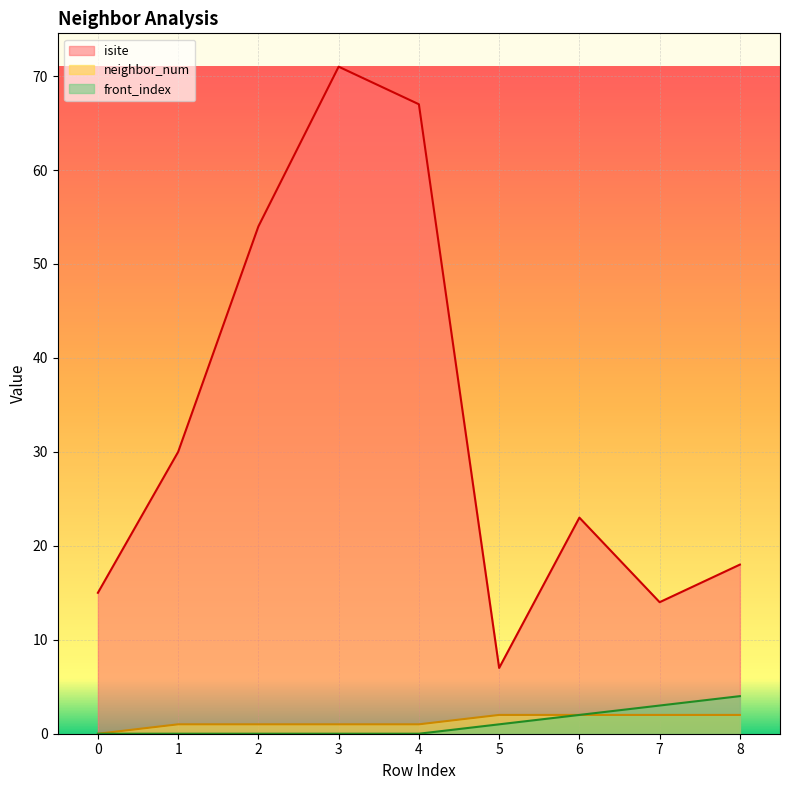

What is the sum of all neighbor_num values?

12